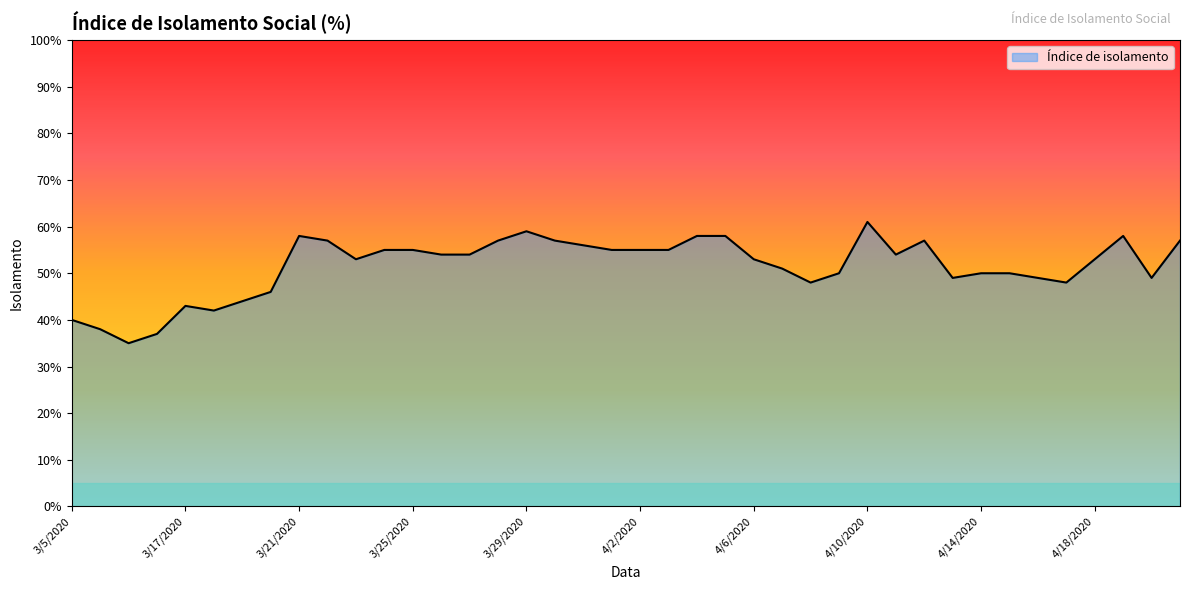

Does the chart display data point markers on the line(s)?

No